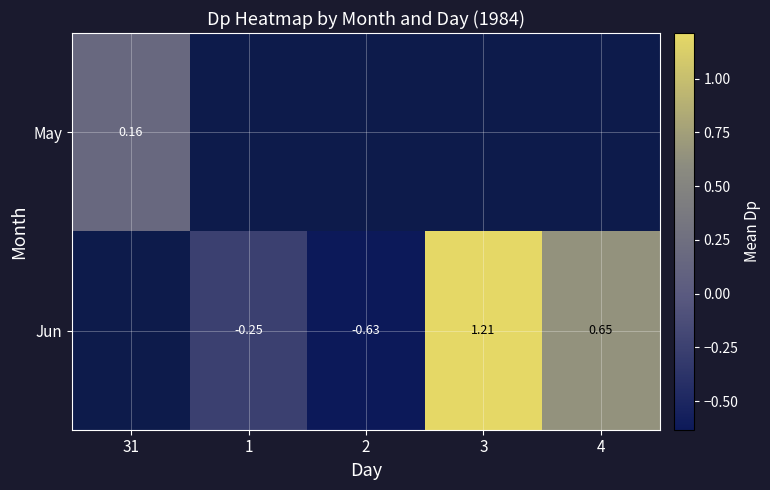

How many positive values does the Jun series have?

2